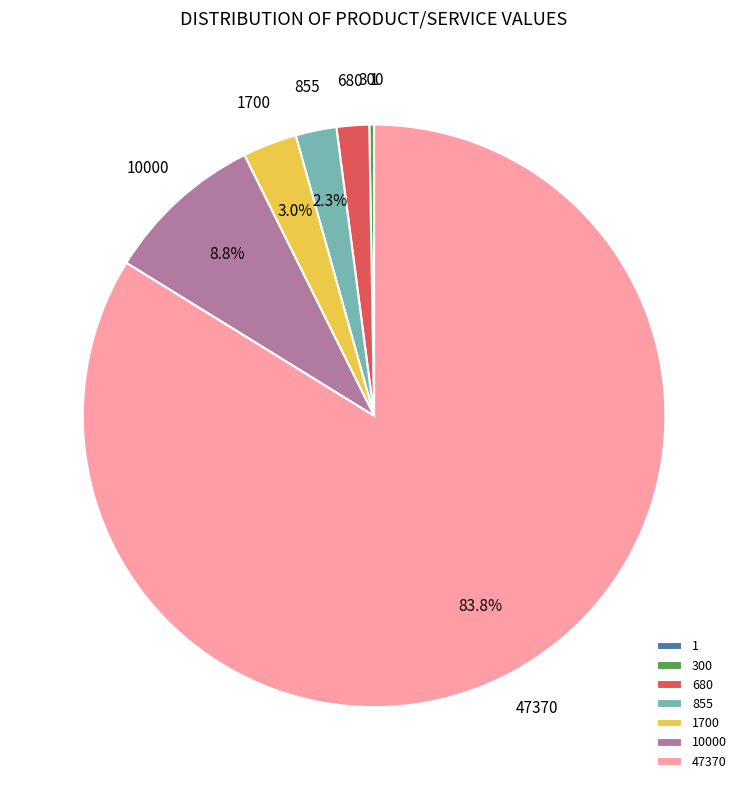

To the nearest percent, what percentage of the pie is 680?

2%